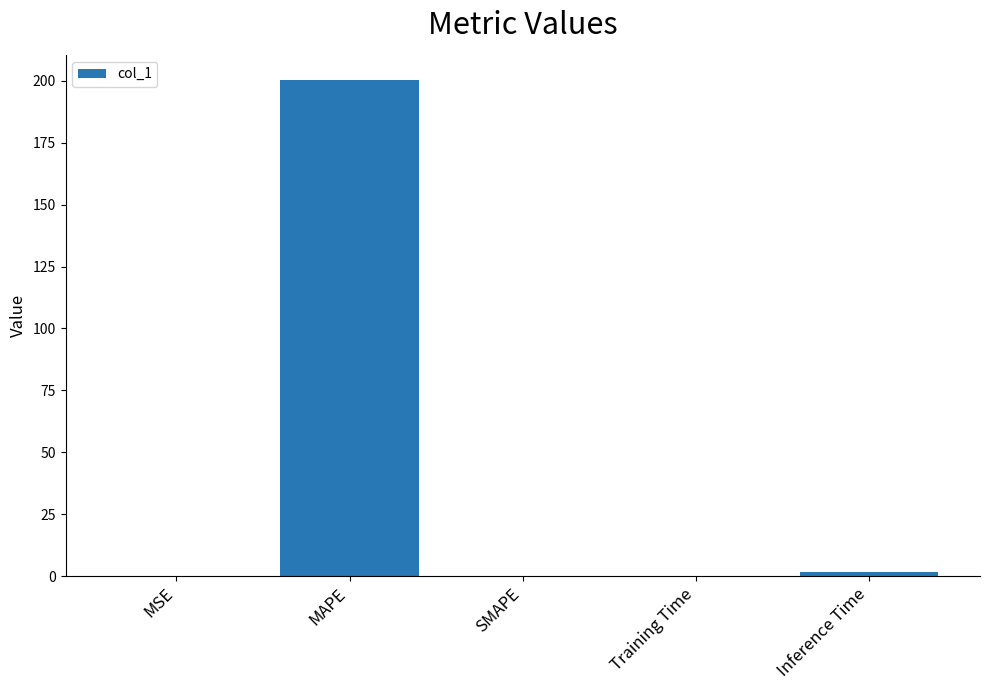

What is the greatest value displayed?

200.5